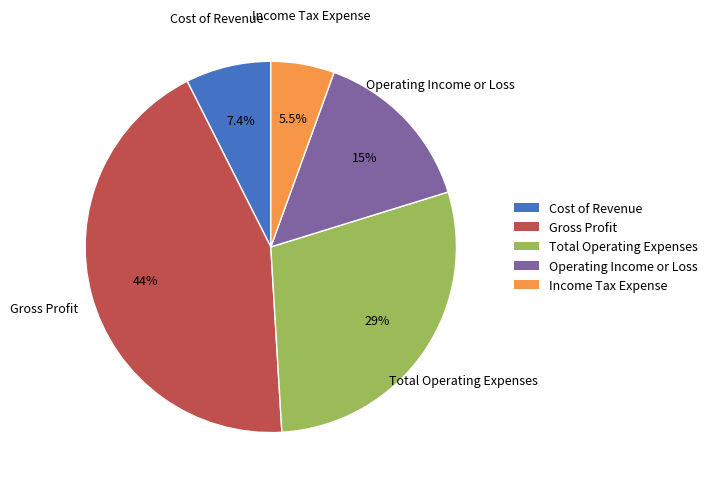

To the nearest percent, what is the average slice percentage?

20%